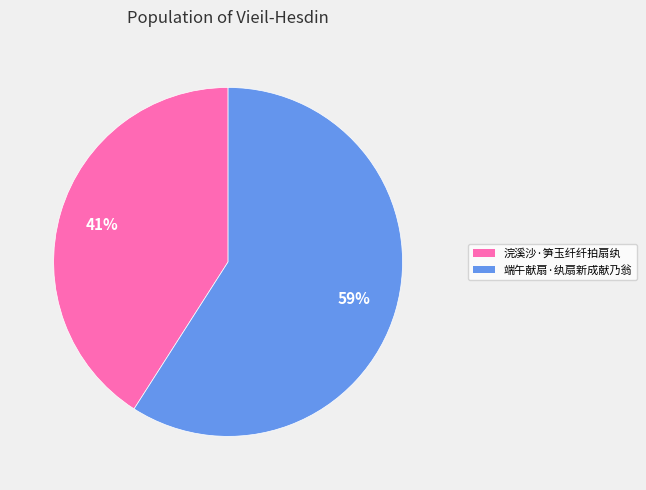

True or false: 端午献扇·纨扇新成献乃翁 accounts for 72% of the total.

False